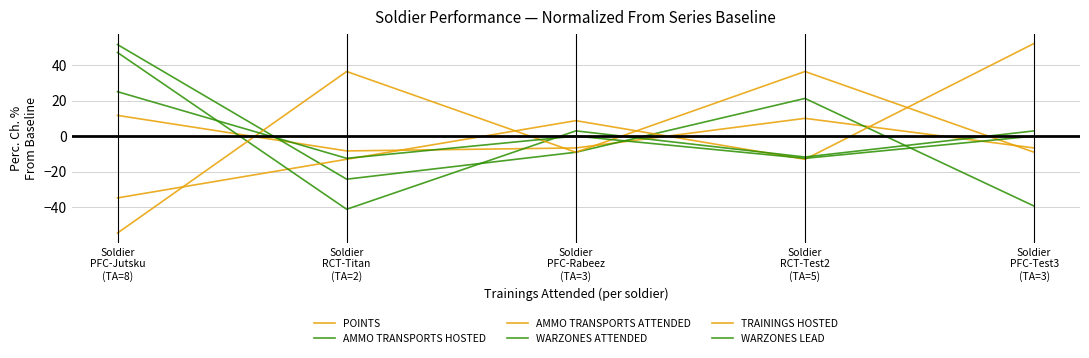

How many intersections are there between AMMO TRANSPORTS ATTENDED and AMMO TRANSPORTS HOSTED?

3